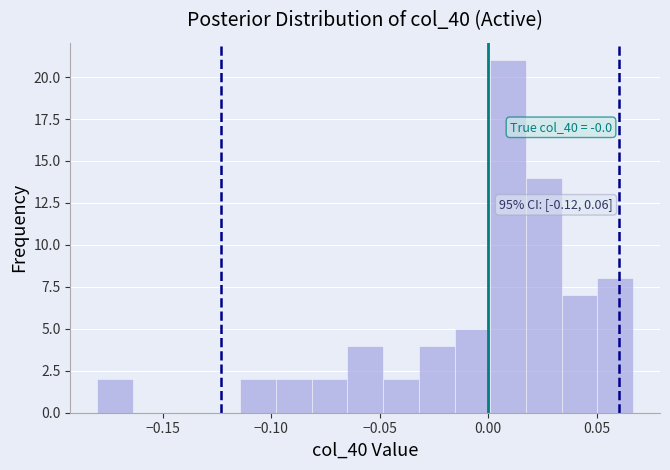

Around what value on the x-axis is the tallest bar? Give the approximate position of its centre, as read against the axis.

0.010